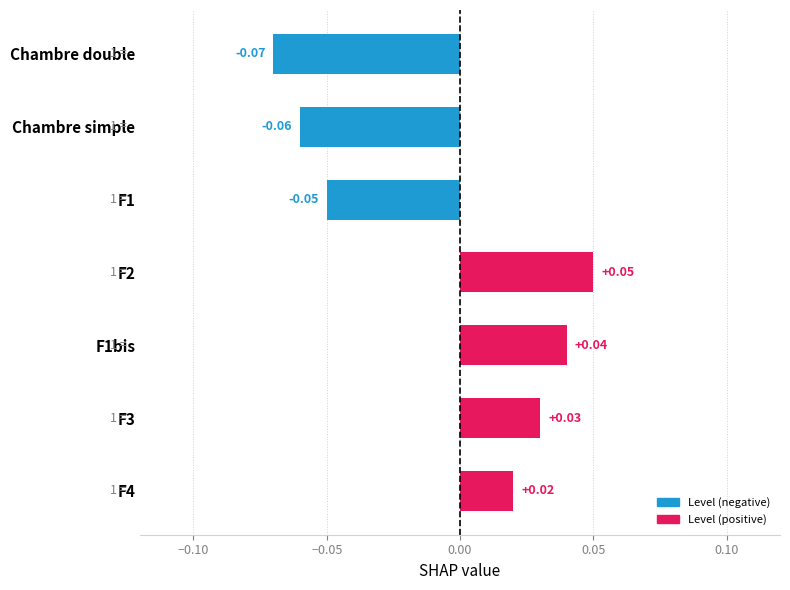

Between Chambre double and F1, which is larger?

F1